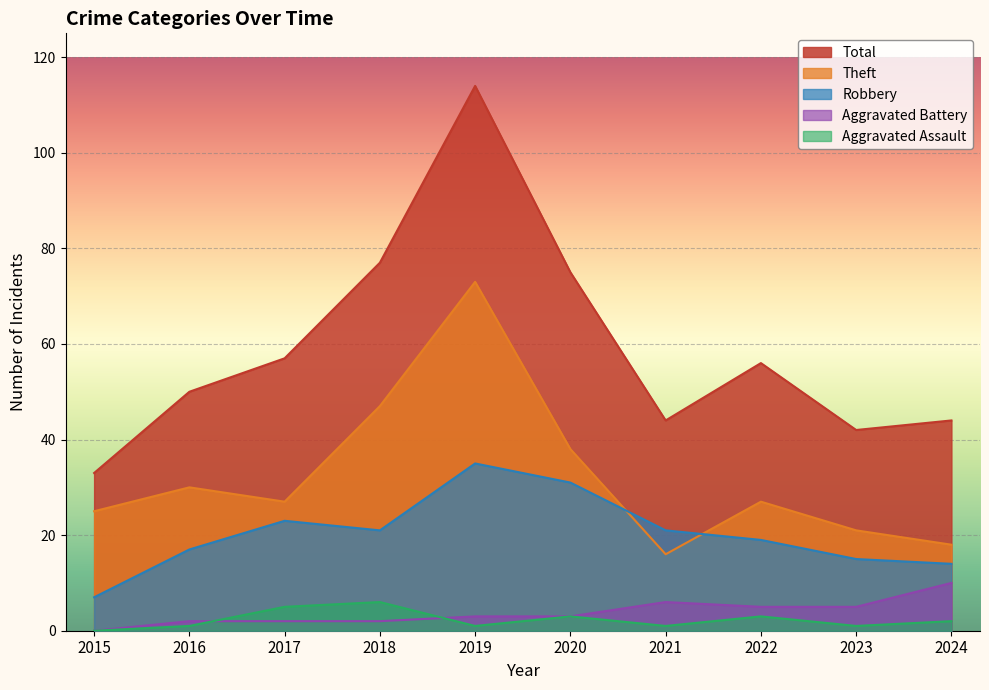

Reading right to left, transcribe all the data shown in this chart.

Theft: 2024=18	2023=21	2022=27	2021=16	2020=38	2019=73	2018=47	2017=27	2016=30	2015=25
Robbery: 2024=14	2023=15	2022=19	2021=21	2020=31	2019=35	2018=21	2017=23	2016=17	2015=7
Aggravated Battery: 2024=10	2023=5	2022=5	2021=6	2020=3	2019=3	2018=2	2017=2	2016=2	2015=0
Aggravated Assault: 2024=2	2023=1	2022=3	2021=1	2020=3	2019=1	2018=6	2017=5	2016=1	2015=0
Total: 2024=44	2023=42	2022=56	2021=44	2020=75	2019=114	2018=77	2017=57	2016=50	2015=33